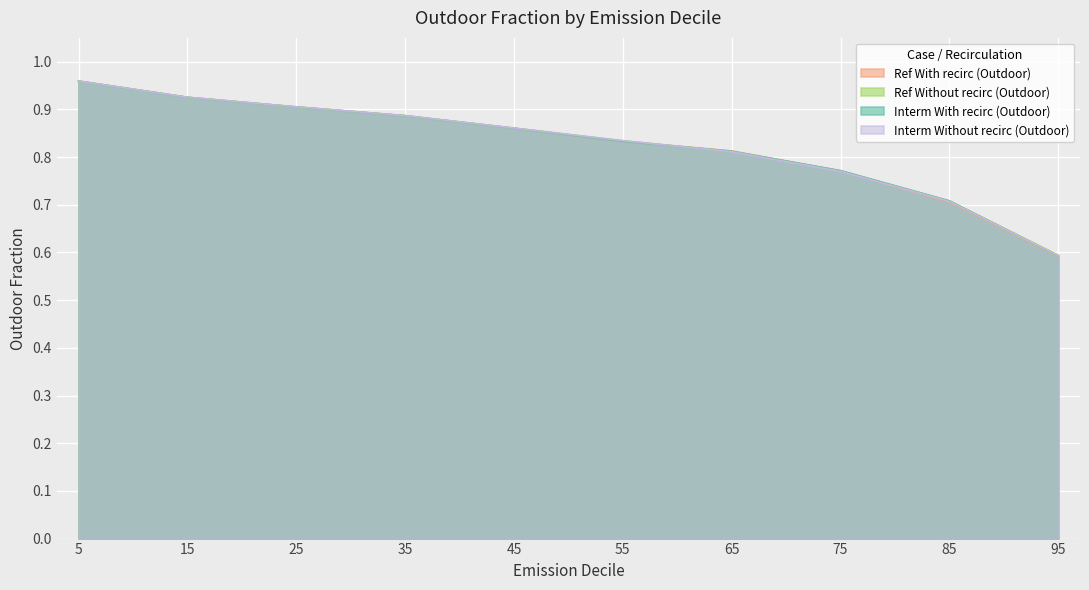

List the labels in order of Interm Without recirc (Outdoor) value, smallest first.

95, 85, 75, 65, 55, 45, 35, 25, 15, 5